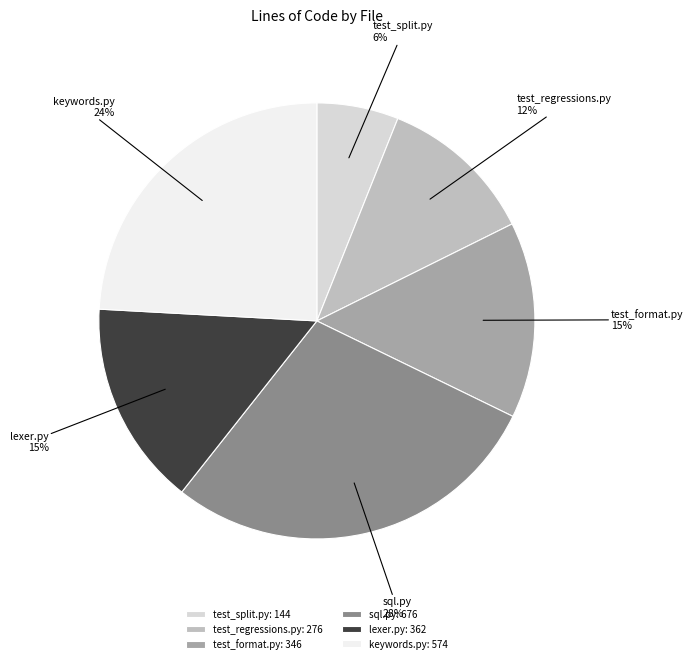

How many slices are in this pie chart?

6